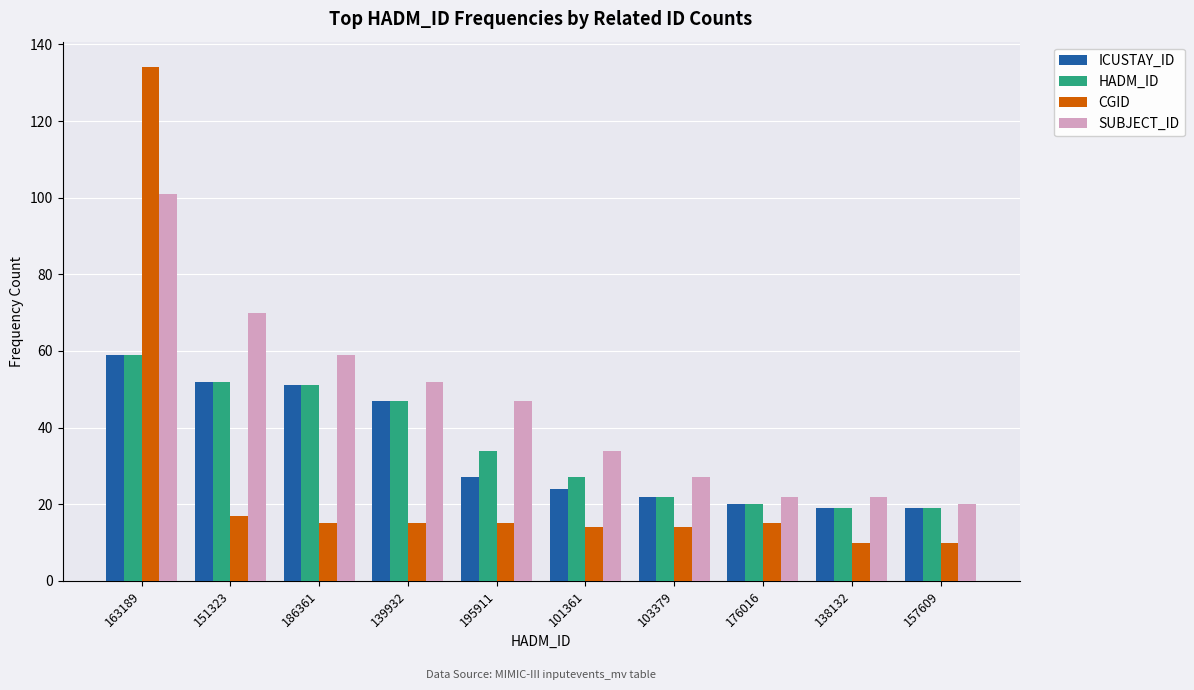

The value of CGID at 138132 is 10. True or false?

True